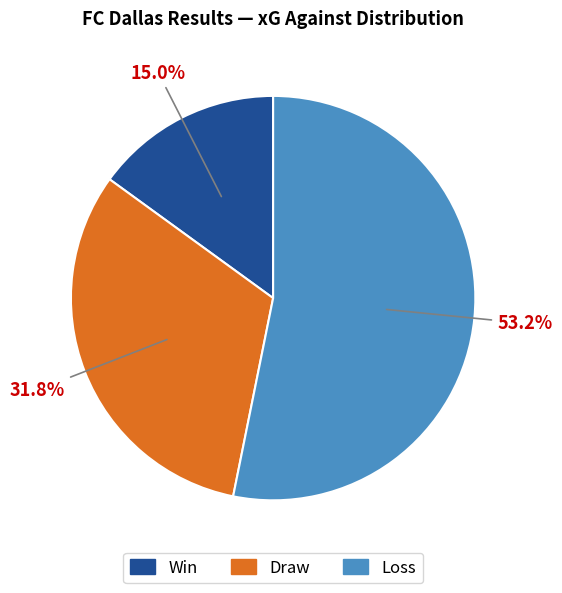

Does any single category account for the majority?

Yes